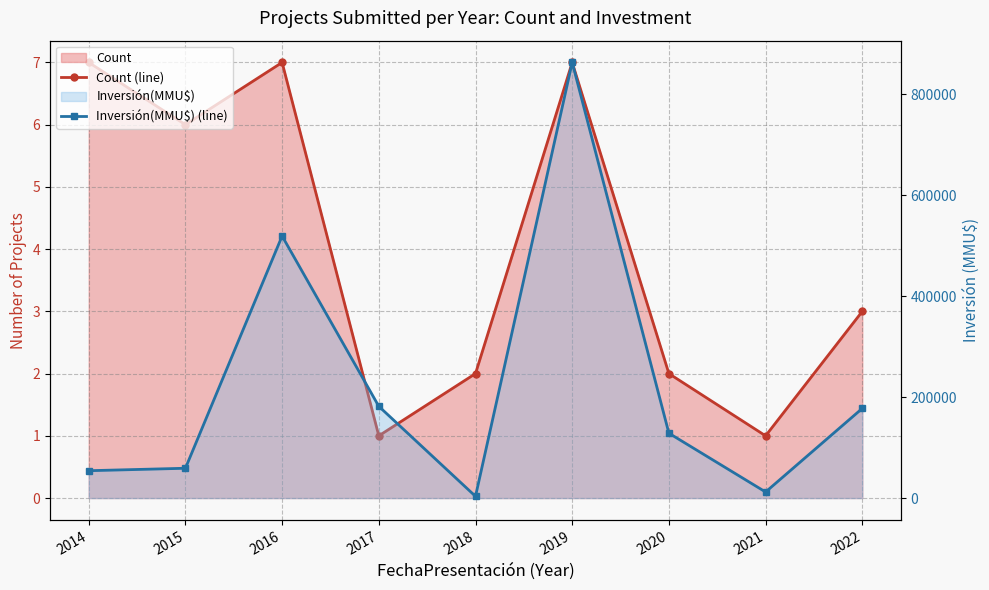

True or false: Inversión(MMU$) (line) and Count (line) cross at least once.

False